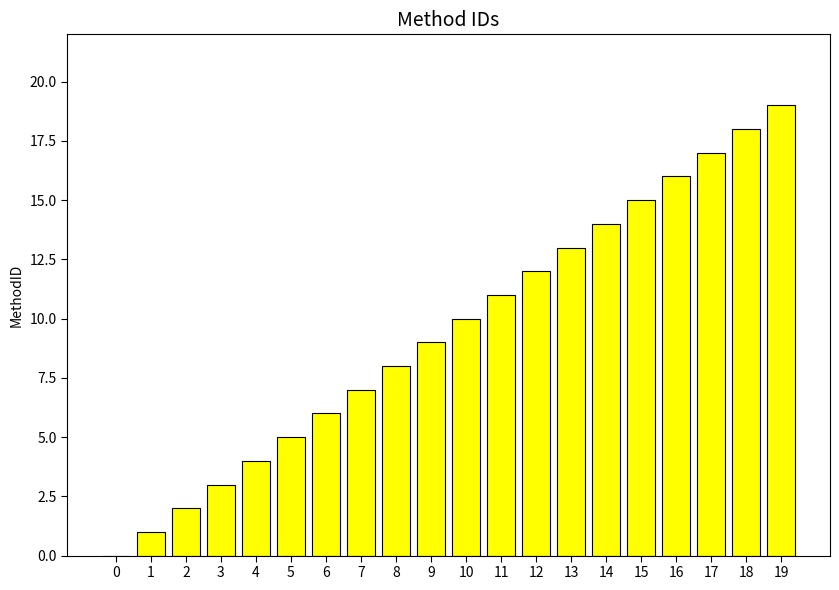

What is the ratio of the value at 12 to the value at 11?

1.1